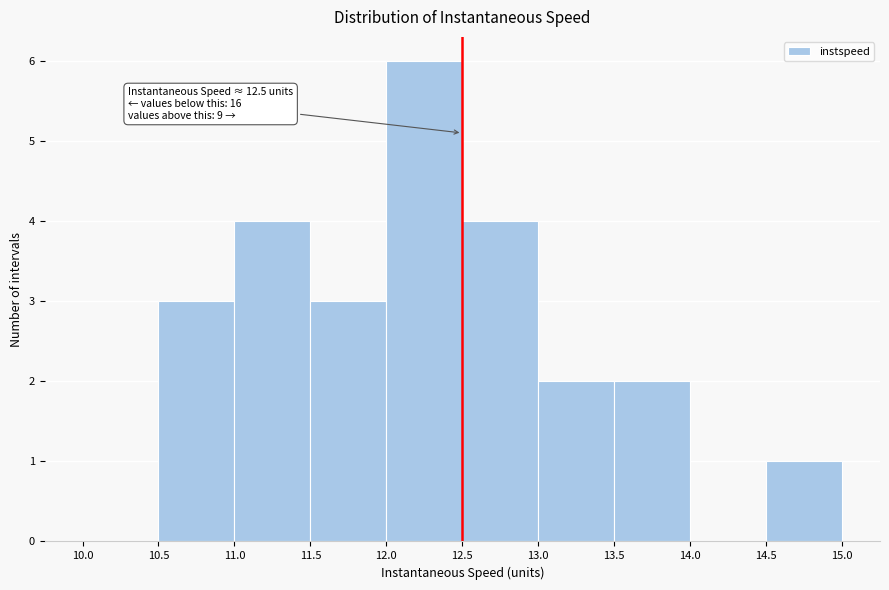

Which range on the x-axis has the tallest bar?

12.0 to 12.5